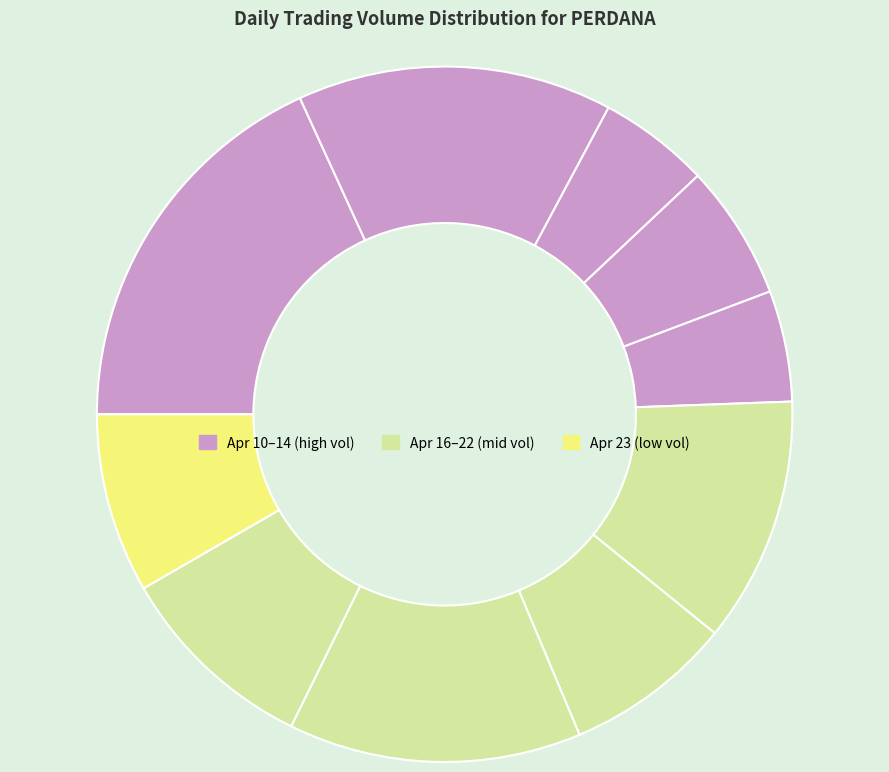

Count the number of slices in the pie.

10